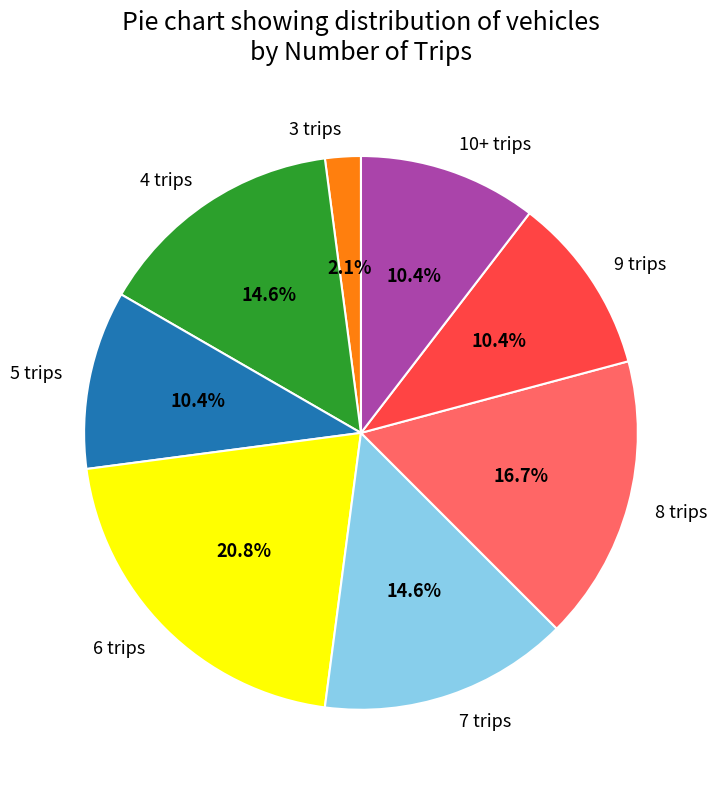

Is there any slice that represents more than half of the pie?

No